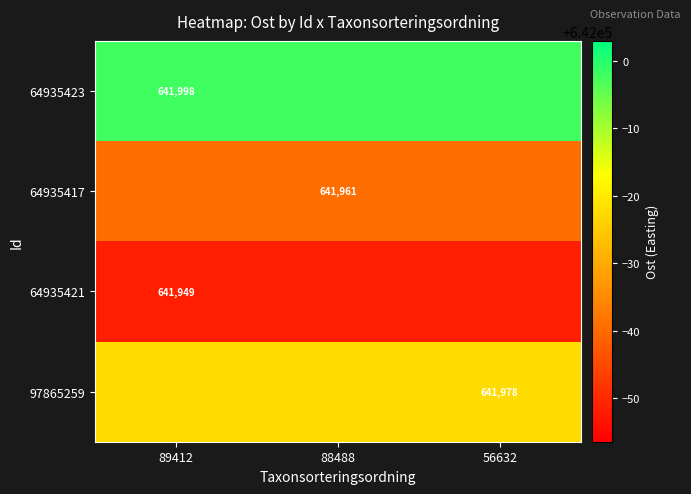

Is the value of 64935421 at 89412 greater than the value of 97865259 at 56632?

No